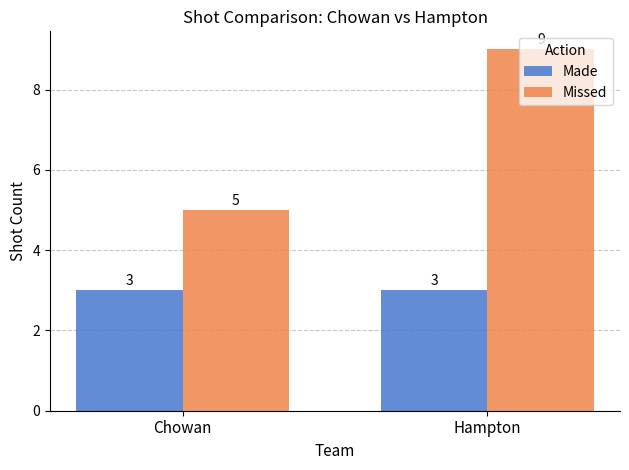

Does the chart contain stacked bars?

No